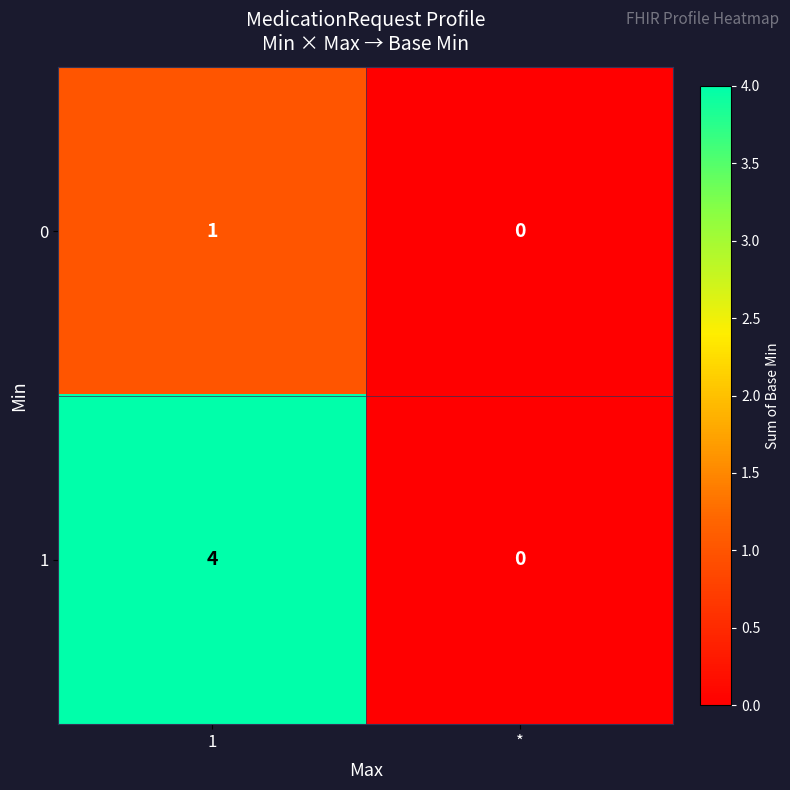

The value of 0 at 1 is 0. True or false?

False